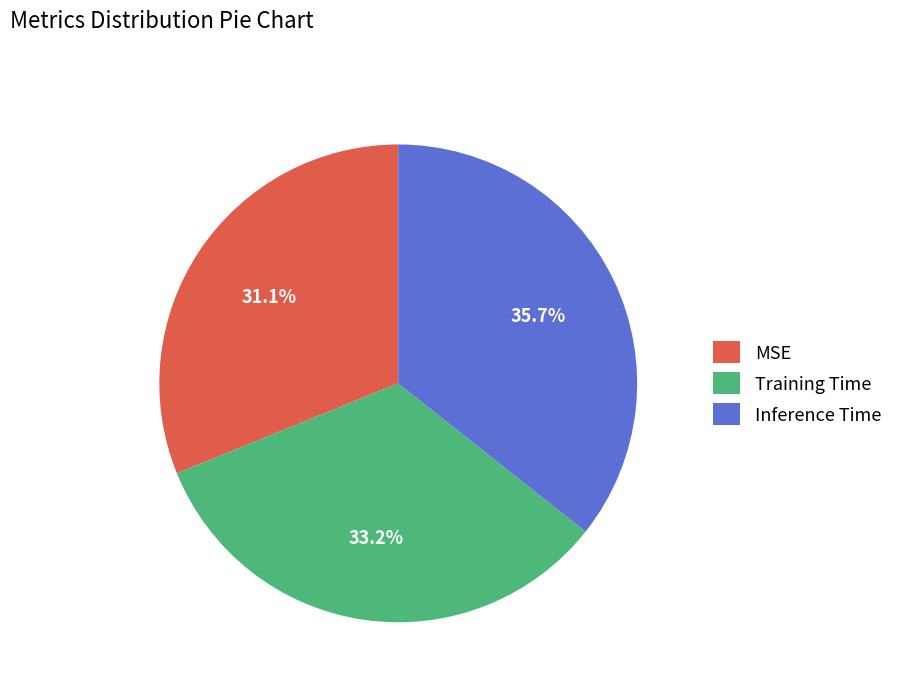

To the nearest percent, what is the combined percentage of Training Time and Inference Time?

69%